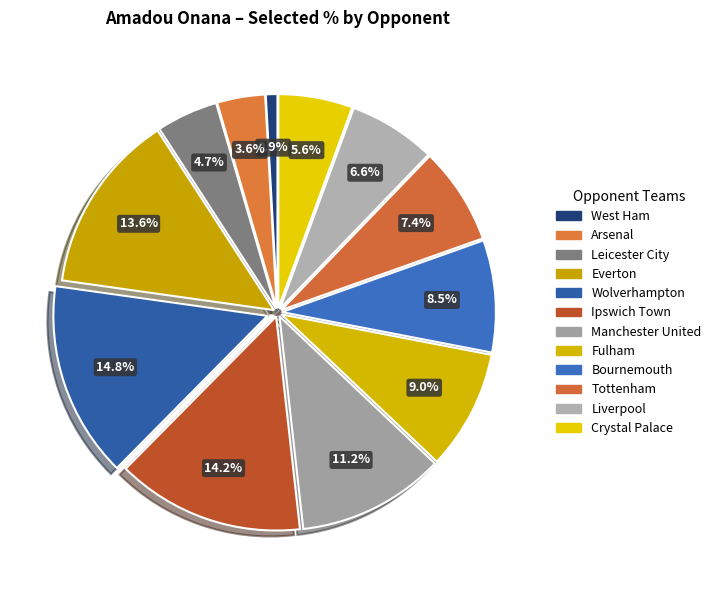

What is the smallest slice in the pie chart?

West Ham